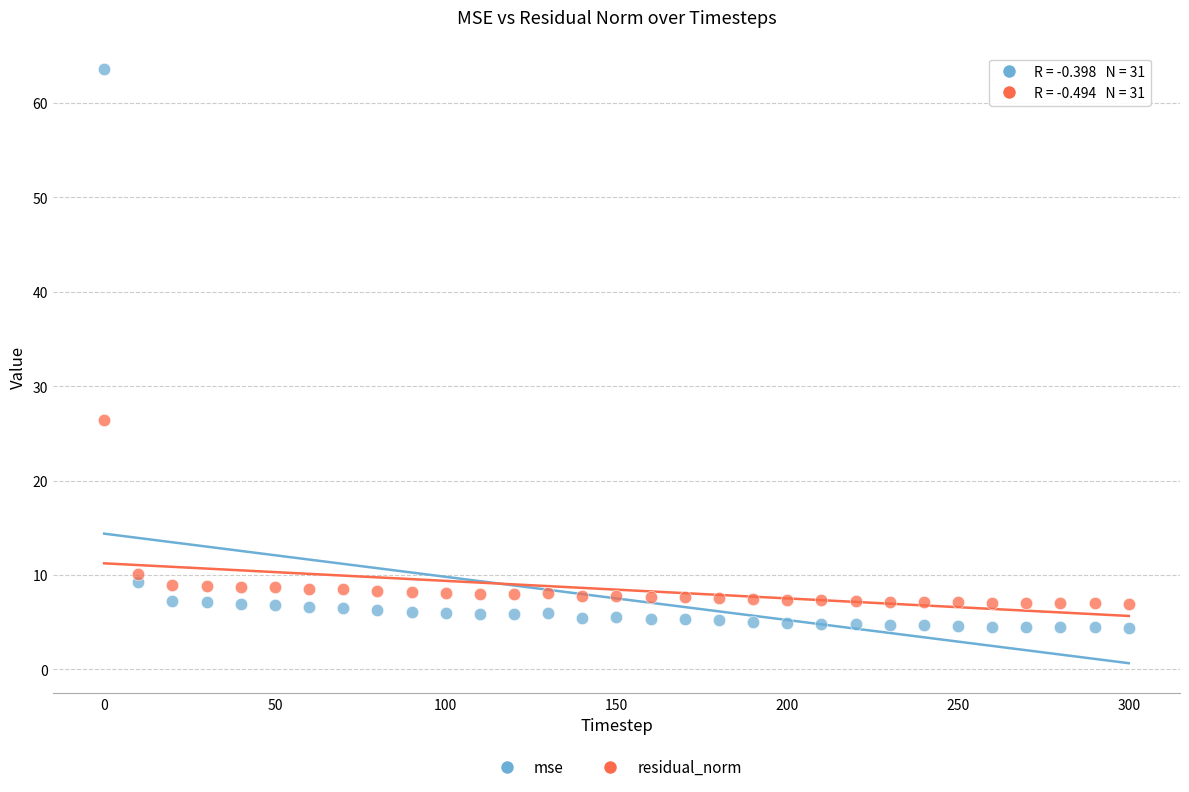

Which series contains the lowest Y value?

mse